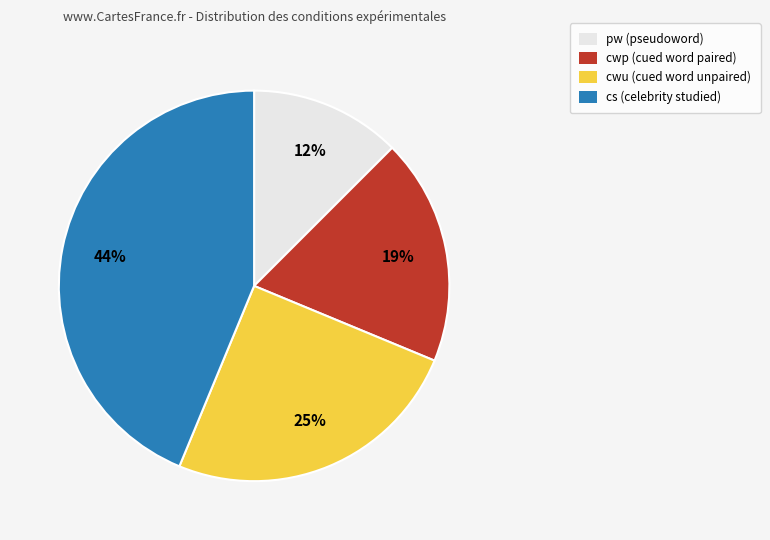

How many slices are in this pie chart?

4